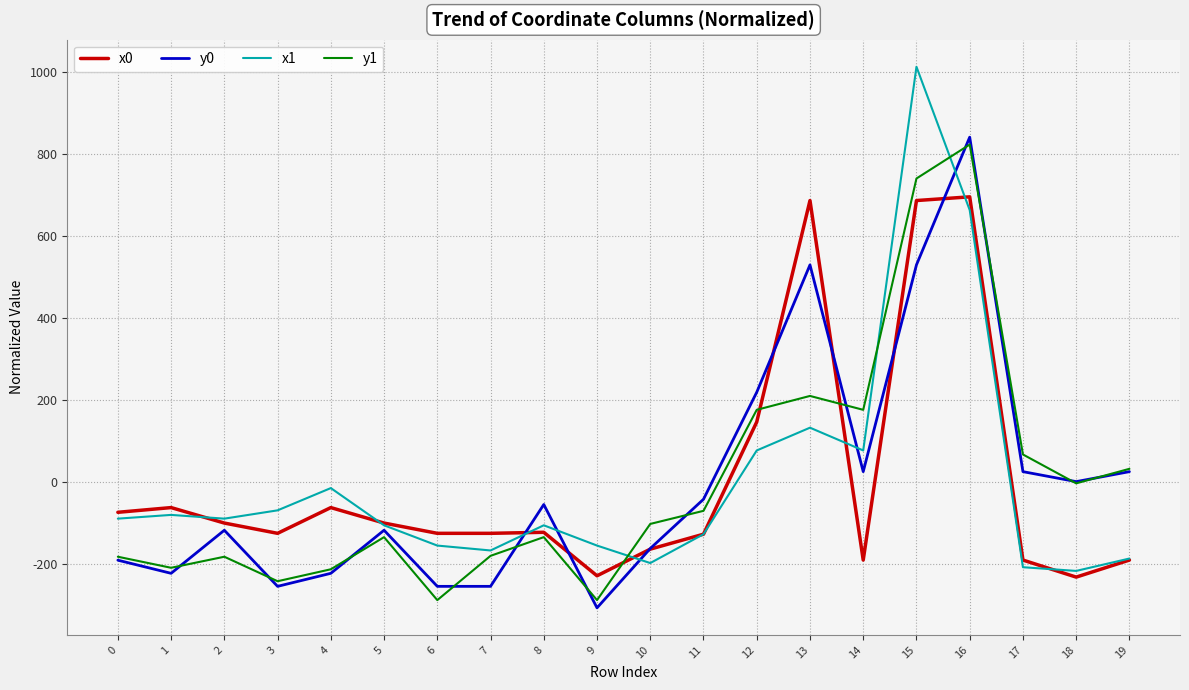

The x0 series shows -59.9 at 9. True or false?

False